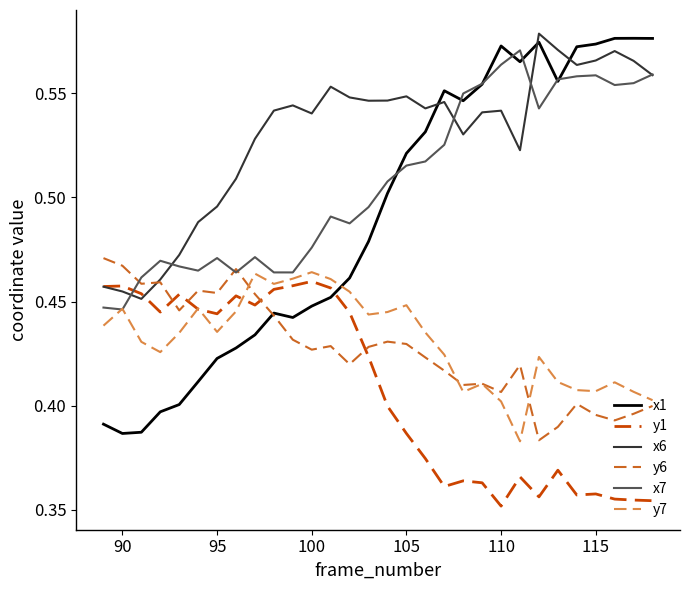

Which series has the widest spread of values?

x1